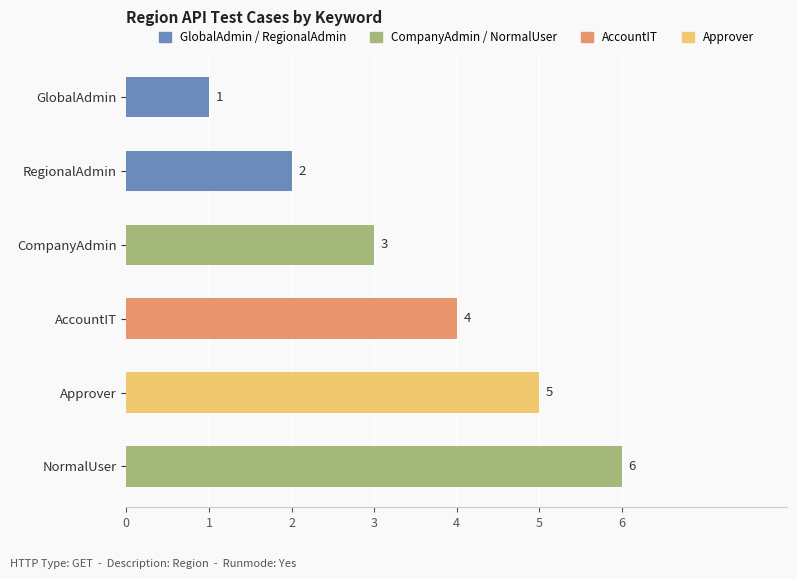

Count the number of categories in the chart.

6